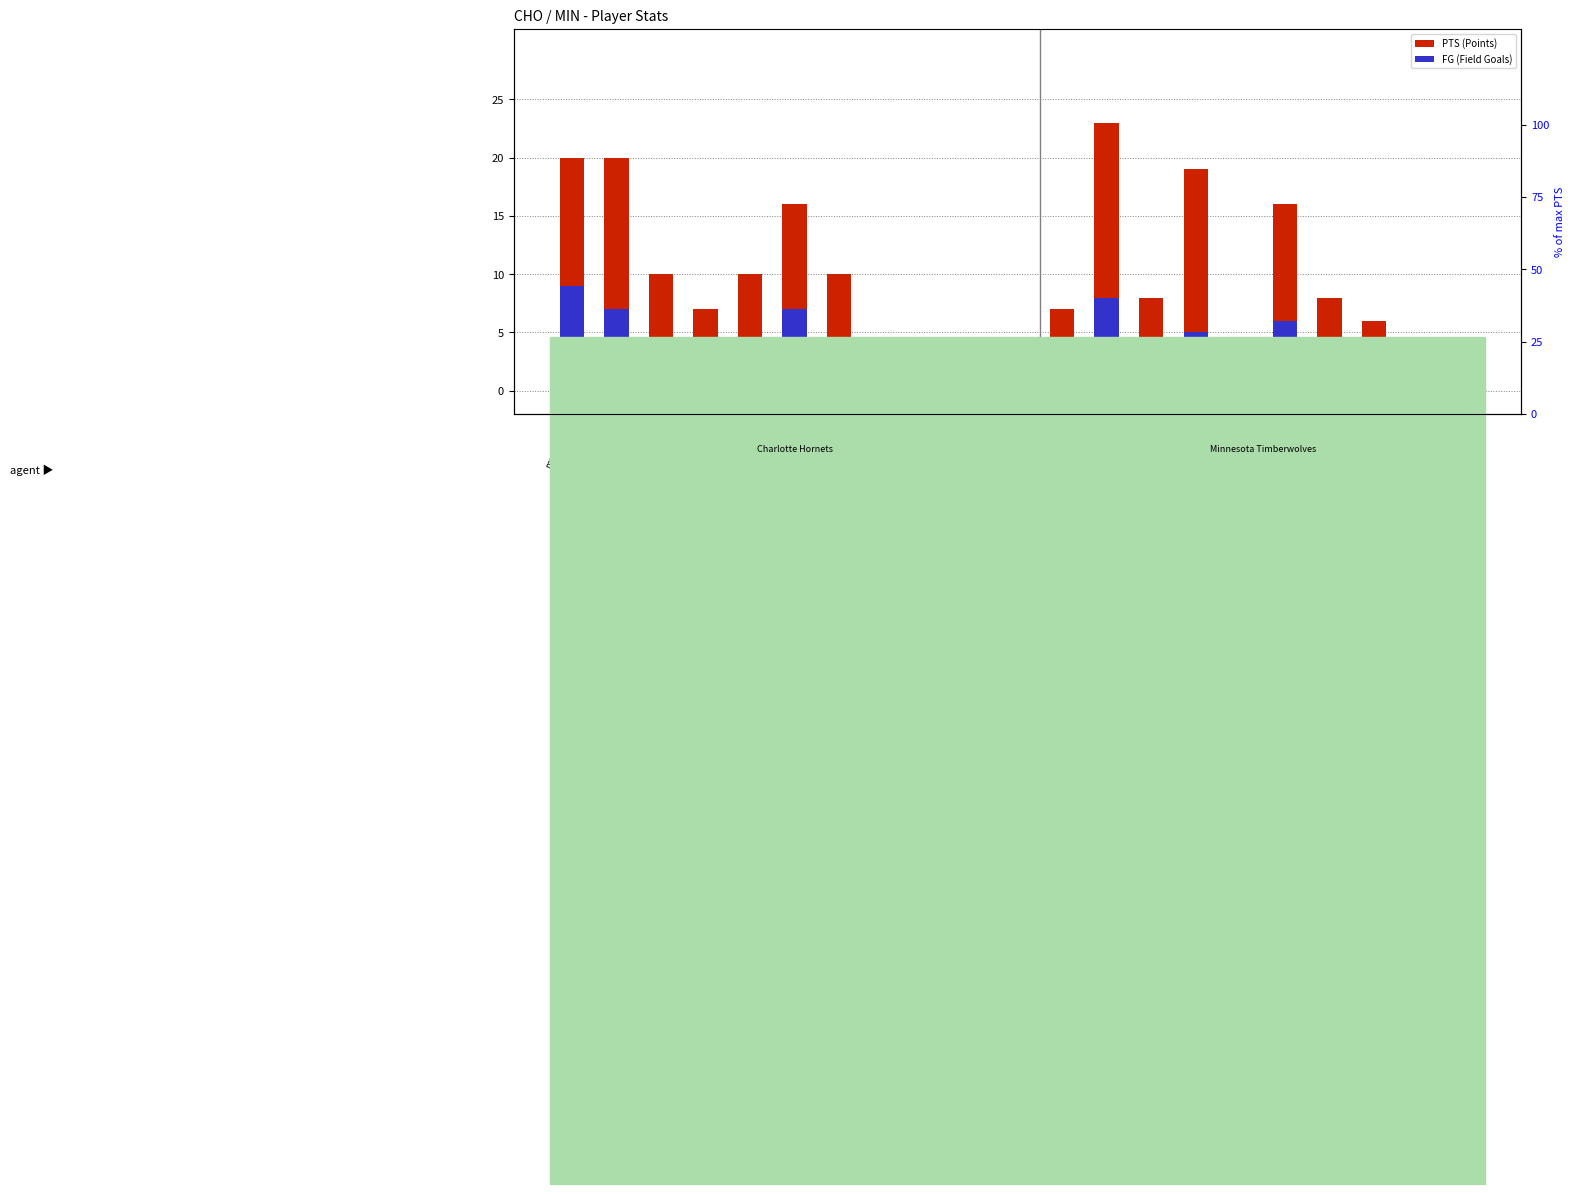

At which label does FG first exceed 3?

mournal01